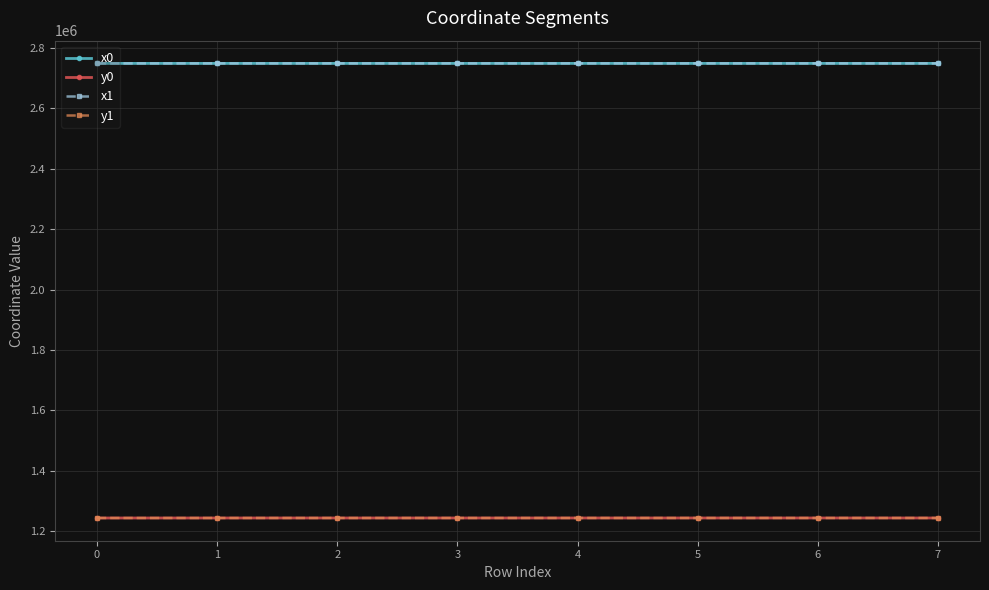

What is the value of the x1 point at the 1st from the left?

2748153.8